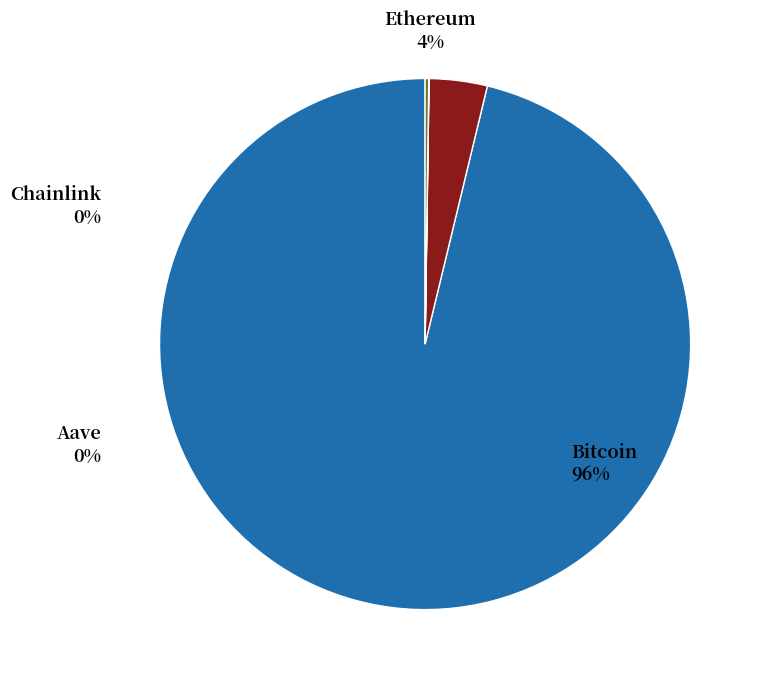

What is the smallest slice in the pie chart?

Chainlink